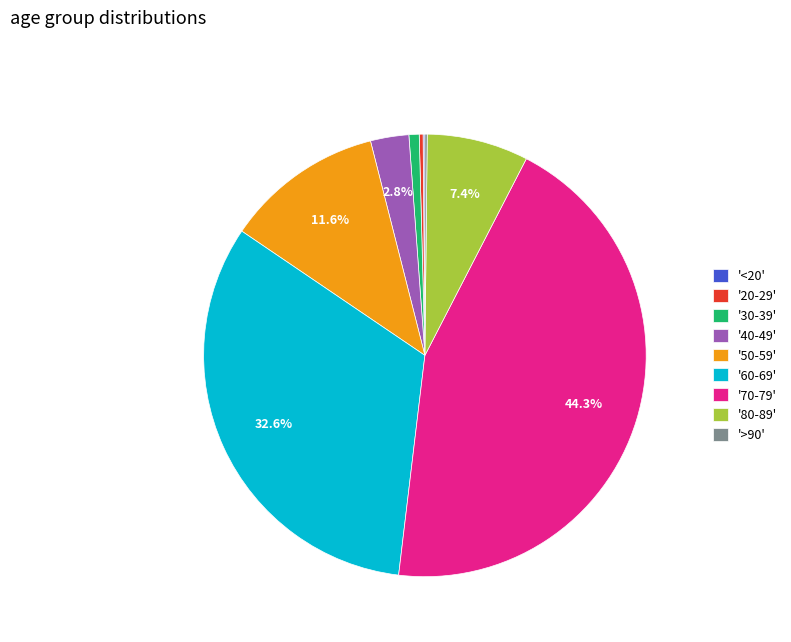

Does '70-79' account for over 50% of the chart?

No